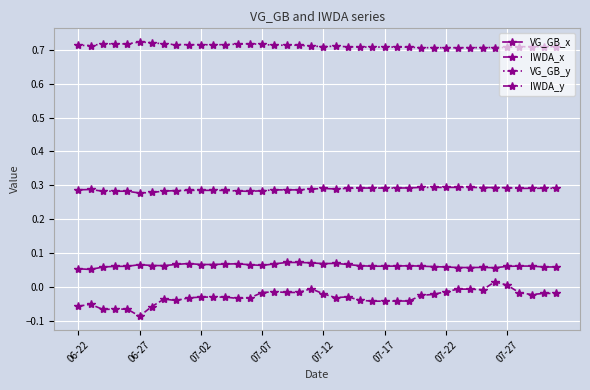

True or false: IWDA_y and VG_GB_x cross at least once.

False